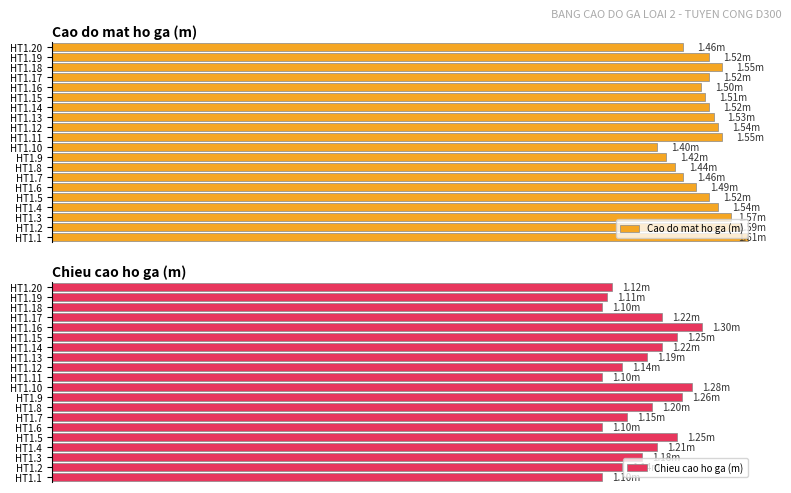

Between HT1.3 and HT1.5, which series saw the biggest shift?

Chieu cao ho ga (m)